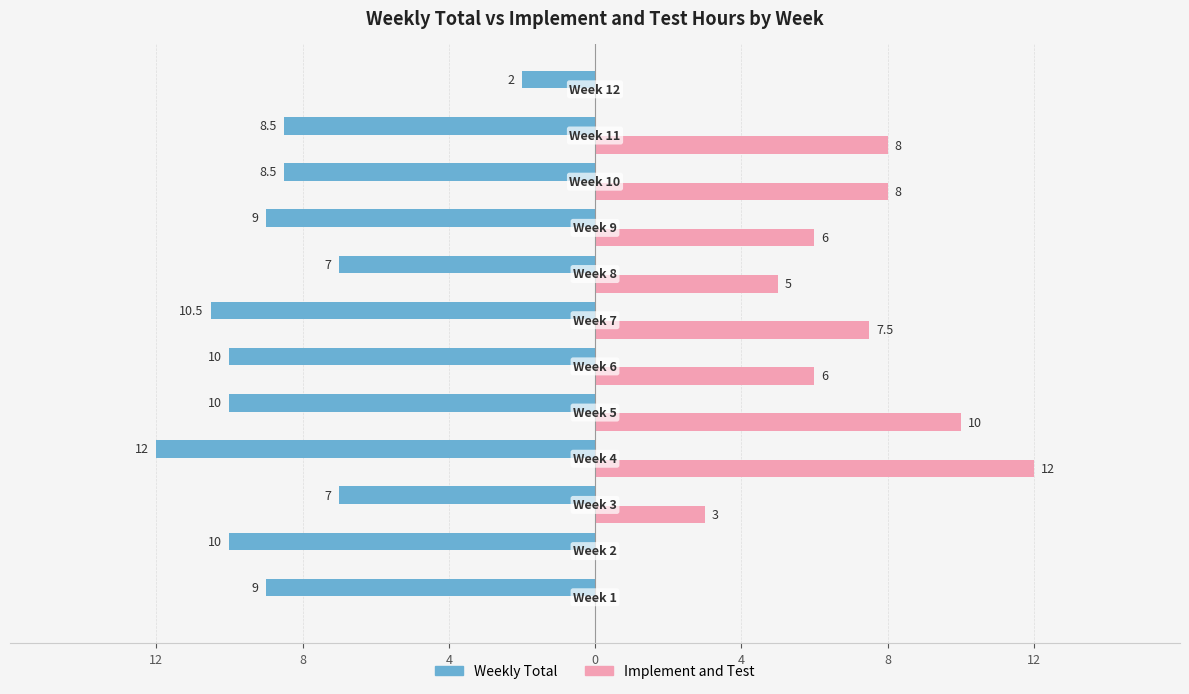

Reading left to right, list all the values displayed in this chart.

Weekly Total: 9.0	10.0	7.0	12.0	10.0	10.0	10.5	7.0	9.0	8.5	8.5	2.0
Implement and Test: 0.0	0.0	3.0	12.0	10.0	6.0	7.5	5.0	6.0	8.0	8.0	0.0